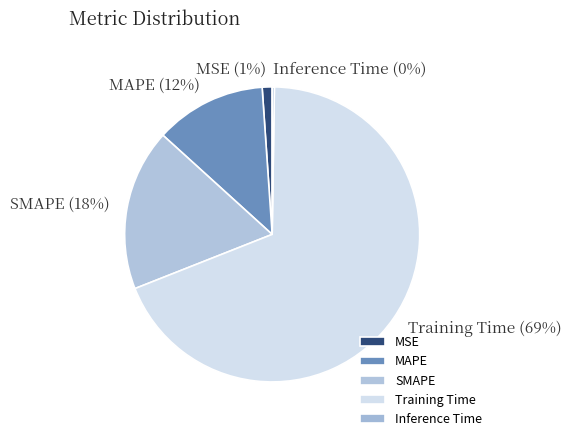

To the nearest percent, what is the difference between the largest and smallest slice percentages?

69%